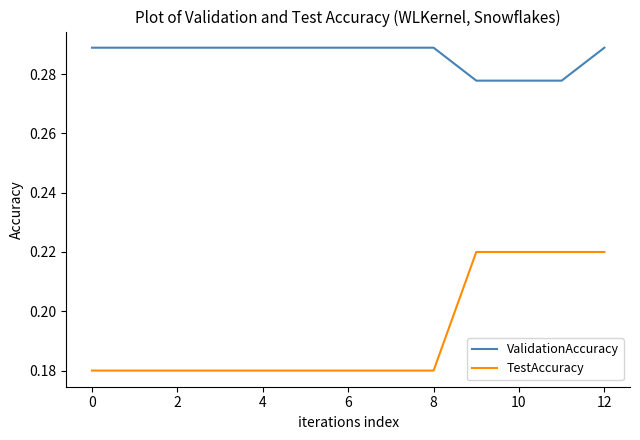

Rank the series by their maximum value, from highest to lowest.

ValidationAccuracy, TestAccuracy